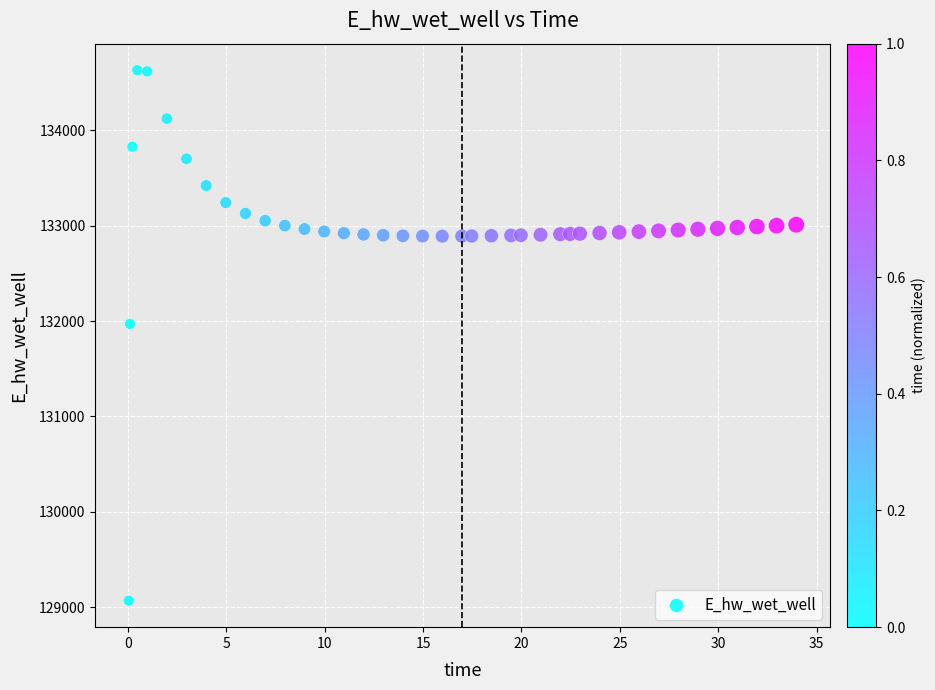

What is the range of Y values (max minus min)?

5557.7